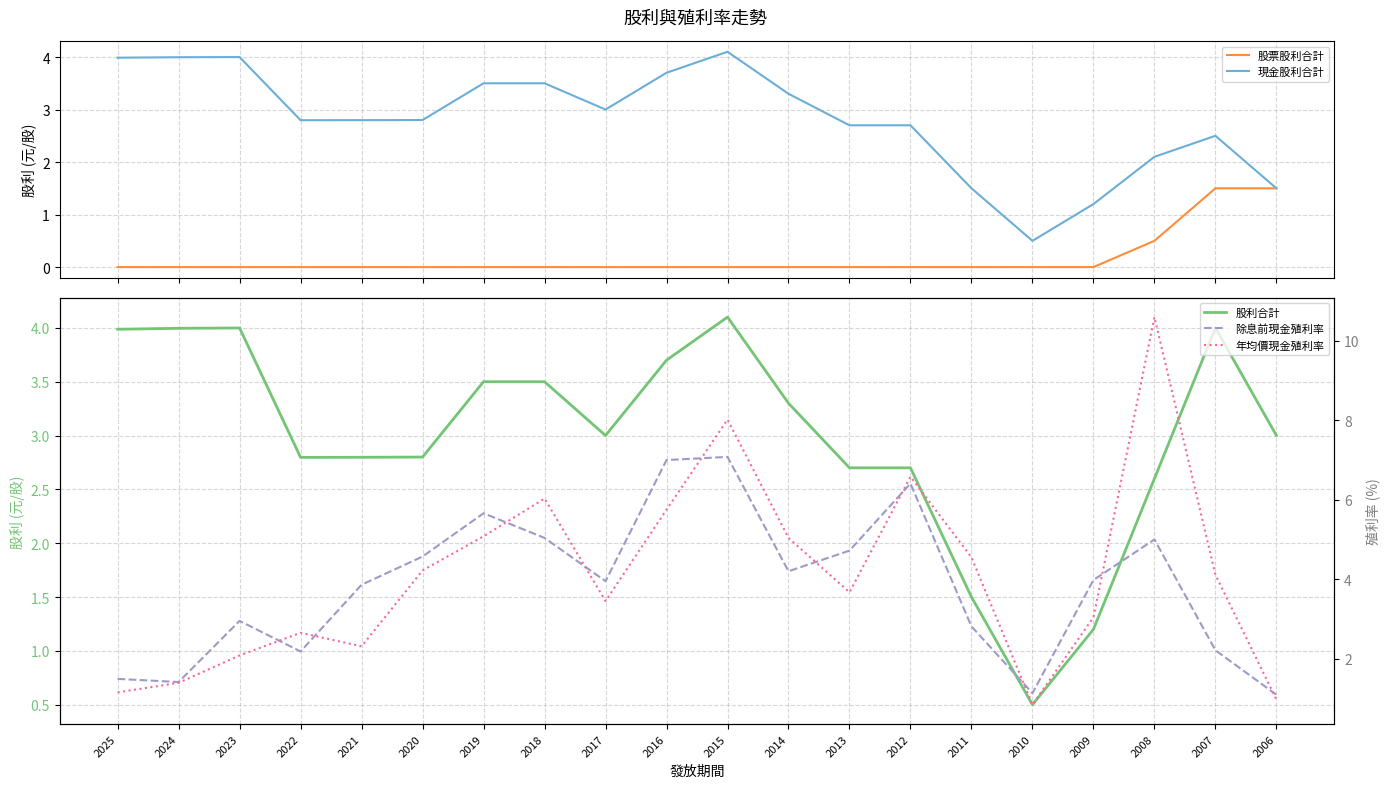

Reading right to left, transcribe all the data shown in this chart.

股票股利合計: 2006=1.5	2007=1.5	2008=0.5	2009=0.0	2010=0.0	2011=0.0	2012=0.0	2013=0.0	2014=0.0	2015=0.0	2016=0.0	2017=0.0	2018=0.0	2019=0.0	2020=0.0	2021=0.0	2022=0.0	2023=0.0	2024=0.0	2025=0.0
現金股利合計: 2006=1.5	2007=2.5	2008=2.1	2009=1.2	2010=0.5	2011=1.5	2012=2.7	2013=2.7	2014=3.3	2015=4.1	2016=3.7	2017=3.0	2018=3.5	2019=3.5	2020=2.8	2021=2.8	2022=2.8	2023=4.0	2024=4.0	2025=4.0
股利合計: 2006=3.0	2007=4.0	2008=2.6	2009=1.2	2010=0.5	2011=1.5	2012=2.7	2013=2.7	2014=3.3	2015=4.1	2016=3.7	2017=3.0	2018=3.5	2019=3.5	2020=2.8	2021=2.8	2022=2.8	2023=4.0	2024=4.0	2025=4.0
除息前現金殖利率: 2006=1.1	2007=2.2	2008=5.0	2009=4.0	2010=1.1	2011=2.8	2012=6.4	2013=4.7	2014=4.2	2015=7.1	2016=7.0	2017=4.0	2018=5.0	2019=5.7	2020=4.6	2021=3.9	2022=2.2	2023=3.0	2024=1.4	2025=1.5
年均價現金殖利率: 2006=1.0	2007=4.1	2008=10.6	2009=3.0	2010=0.8	2011=4.5	2012=6.6	2013=3.7	2014=5.0	2015=8.0	2016=5.8	2017=3.5	2018=6.0	2019=5.1	2020=4.2	2021=2.3	2022=2.6	2023=2.1	2024=1.4	2025=1.1